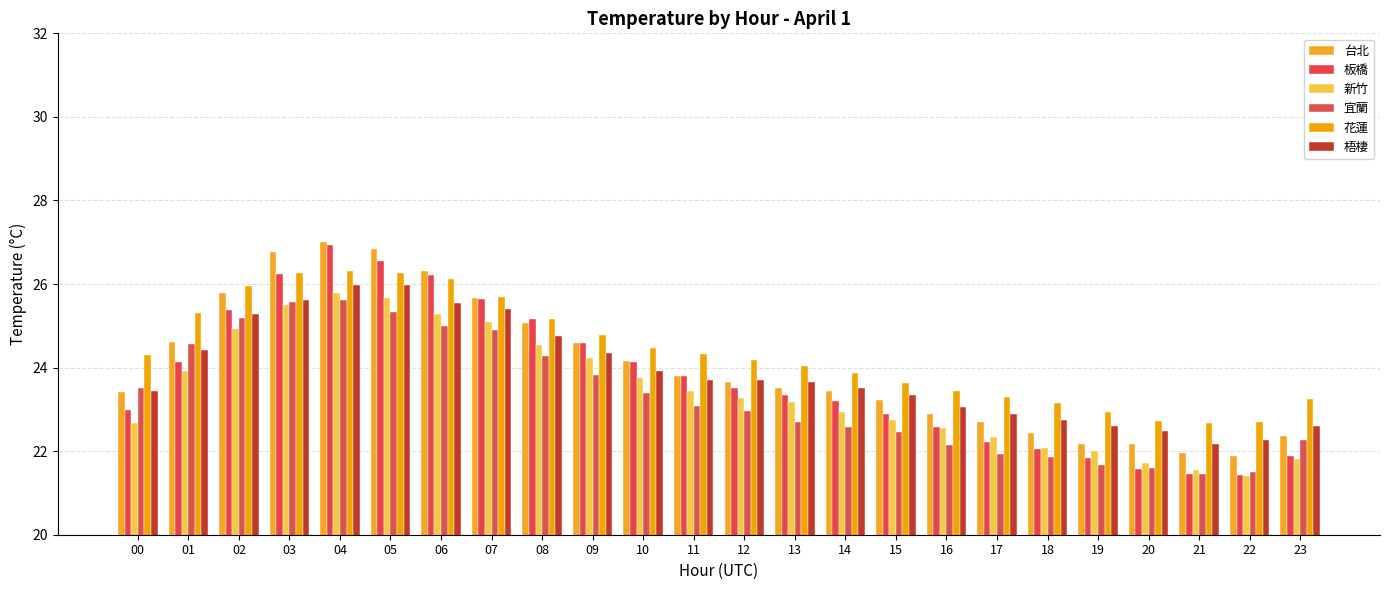

Are the bars horizontal?

No